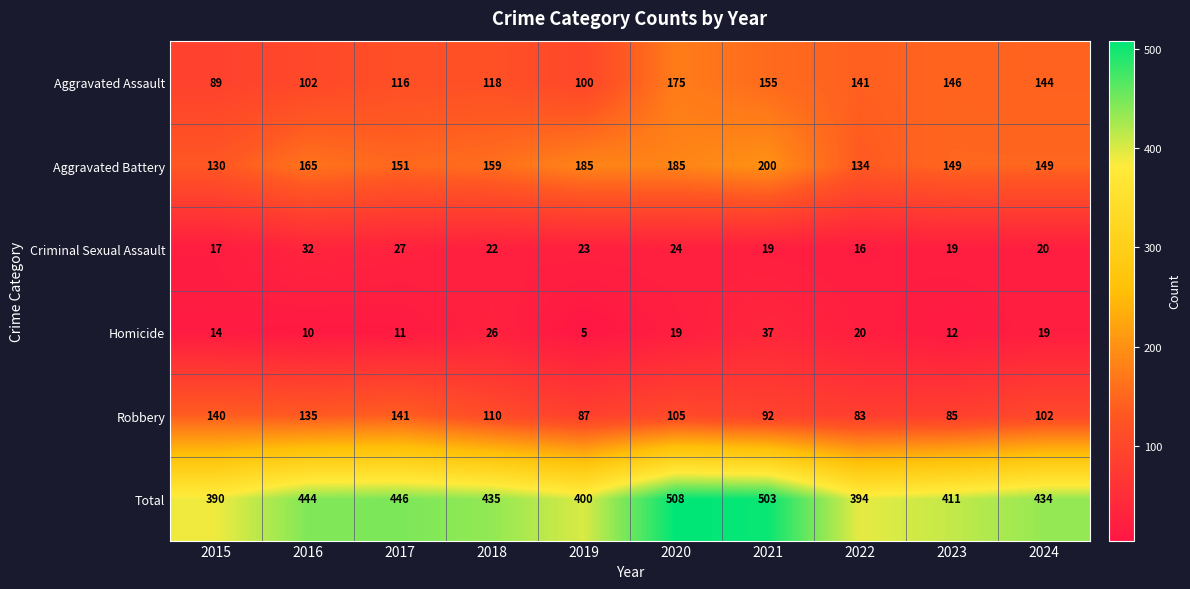

What is the average value of the Aggravated Assault series?

129